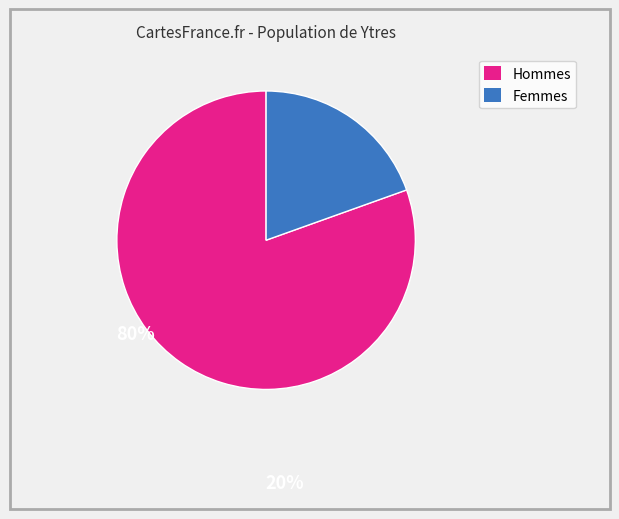

Is there any slice that represents more than half of the pie?

Yes